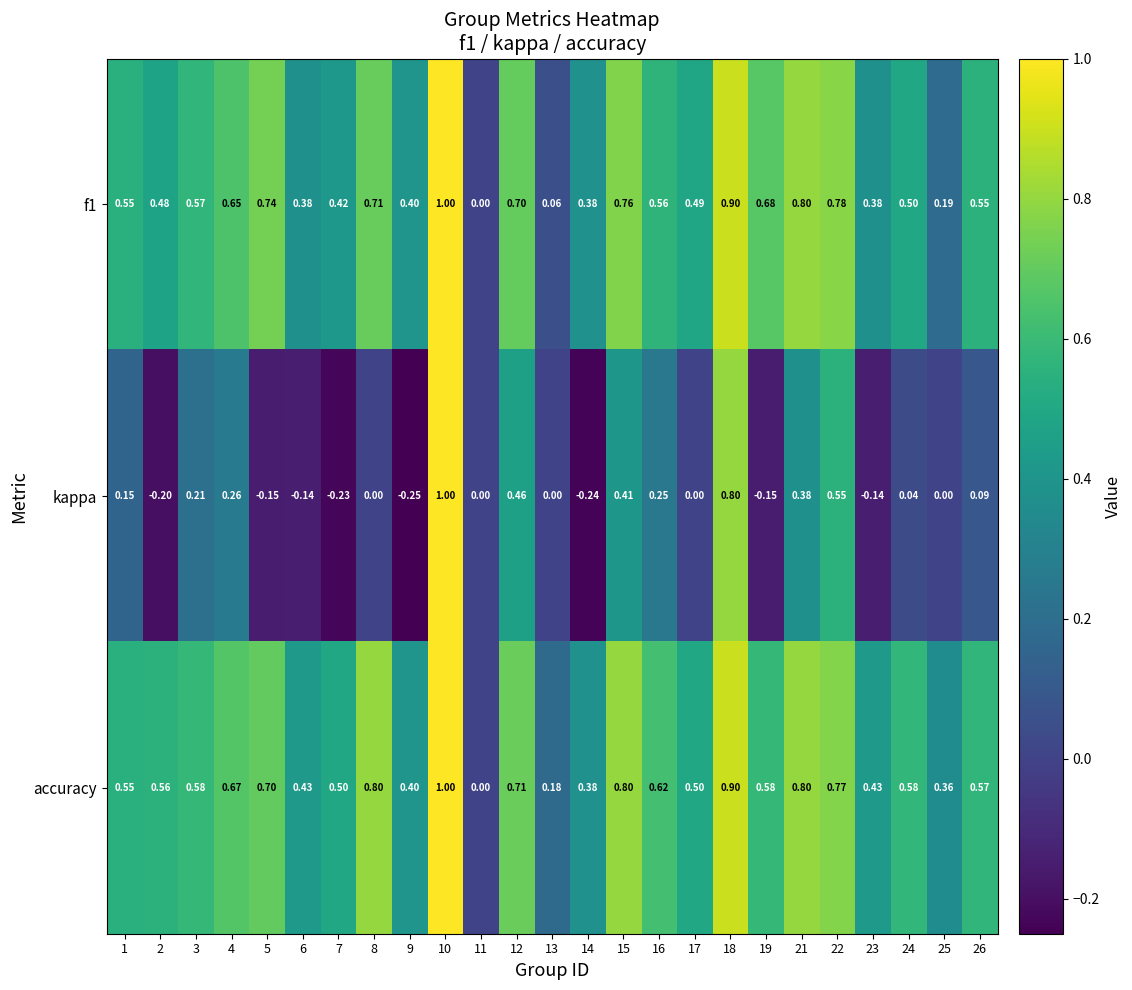

Is the value of f1 at 23 greater than the value of kappa at 19?

Yes